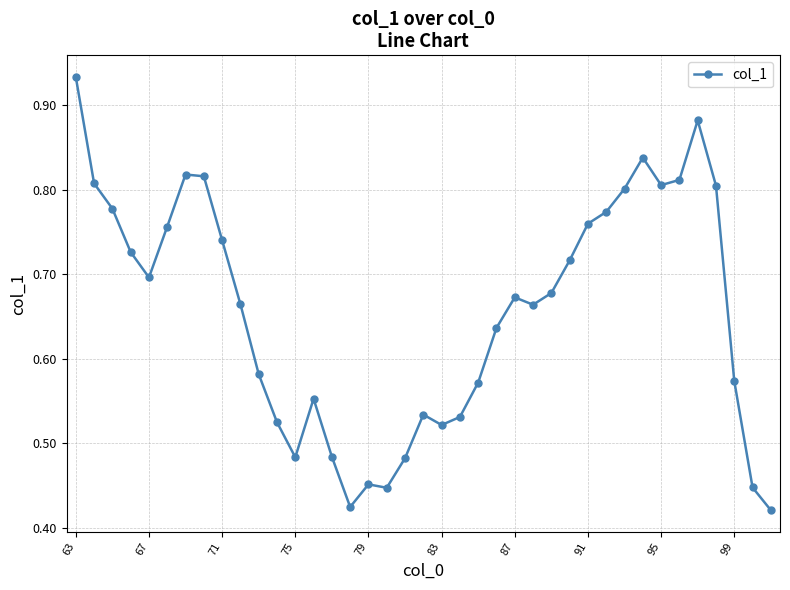

What is the sum of all values?

25.6